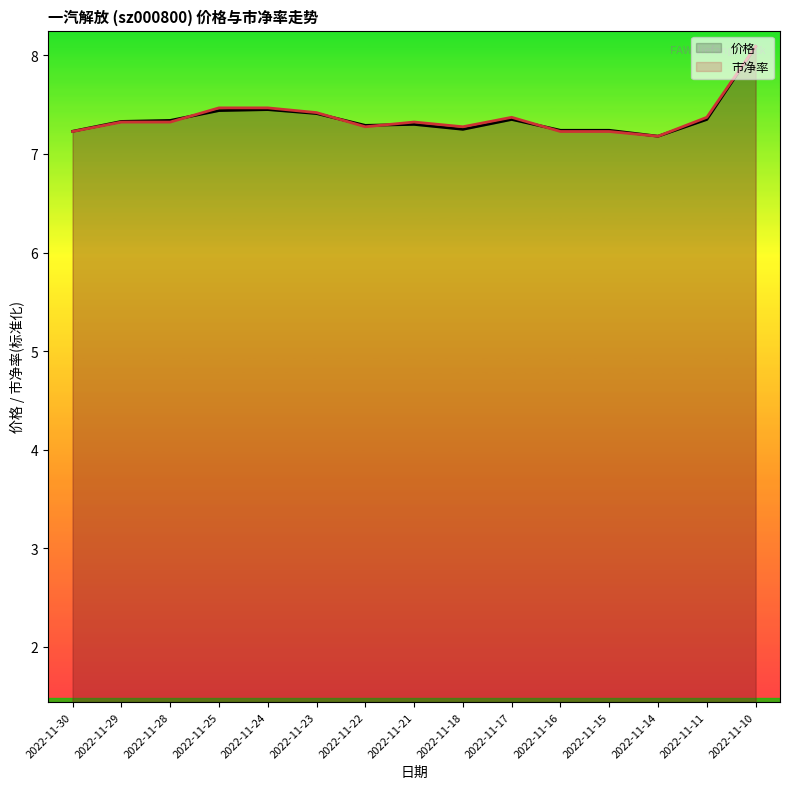

Is it true that 市净率 equals 10.8 at 2022-11-30?

False